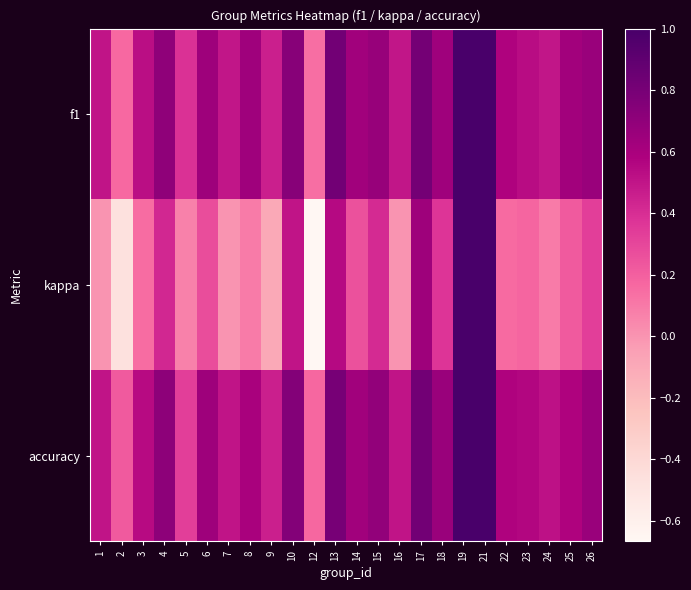

Which series has the widest spread of values?

kappa